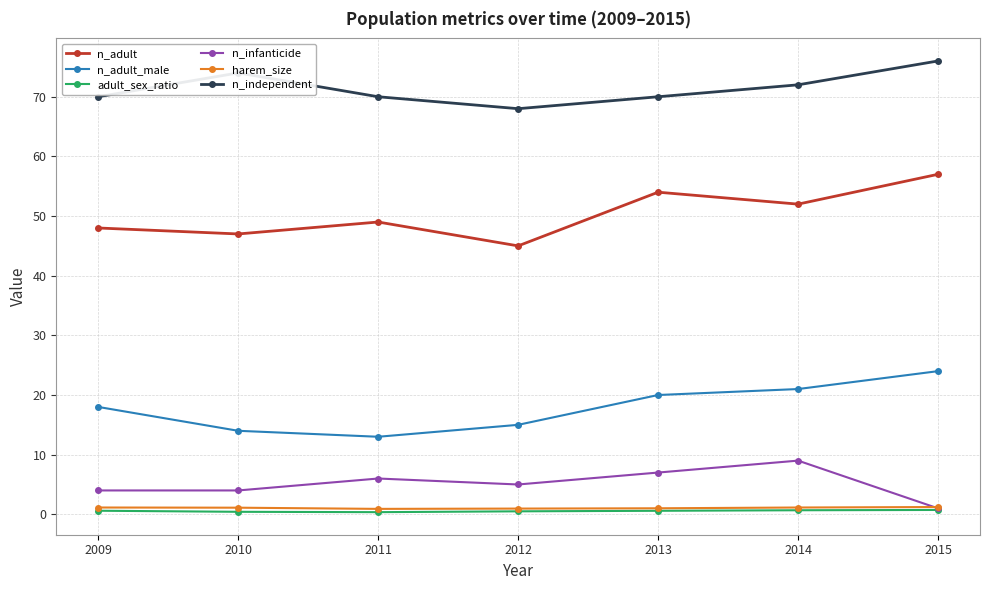

At which label does n_adult_male reach its minimum?

2011